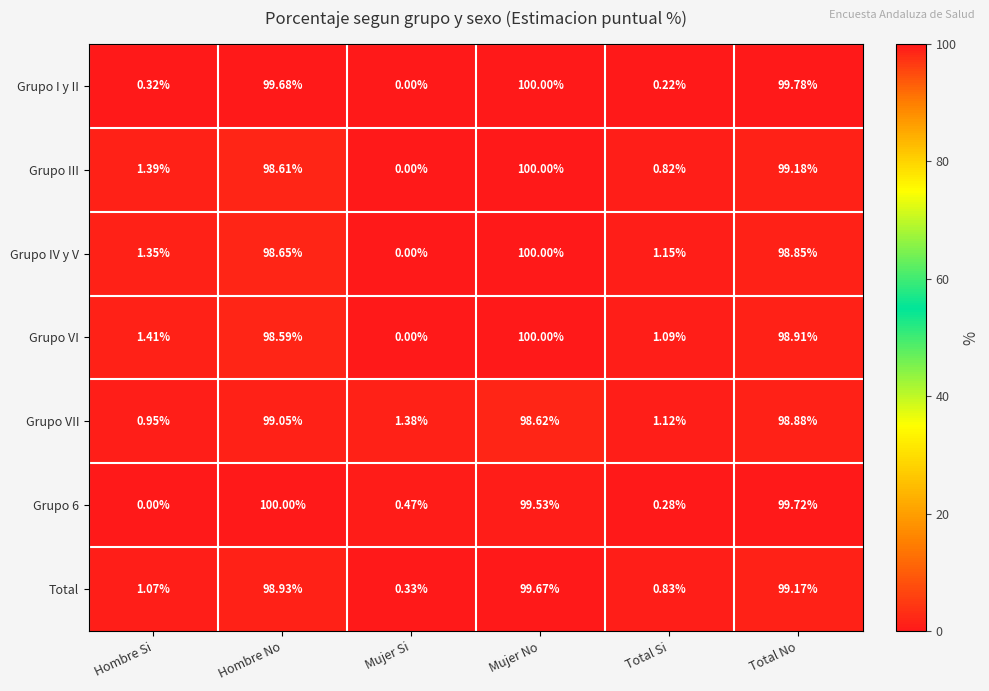

How many positive values does the Grupo III series have?

5